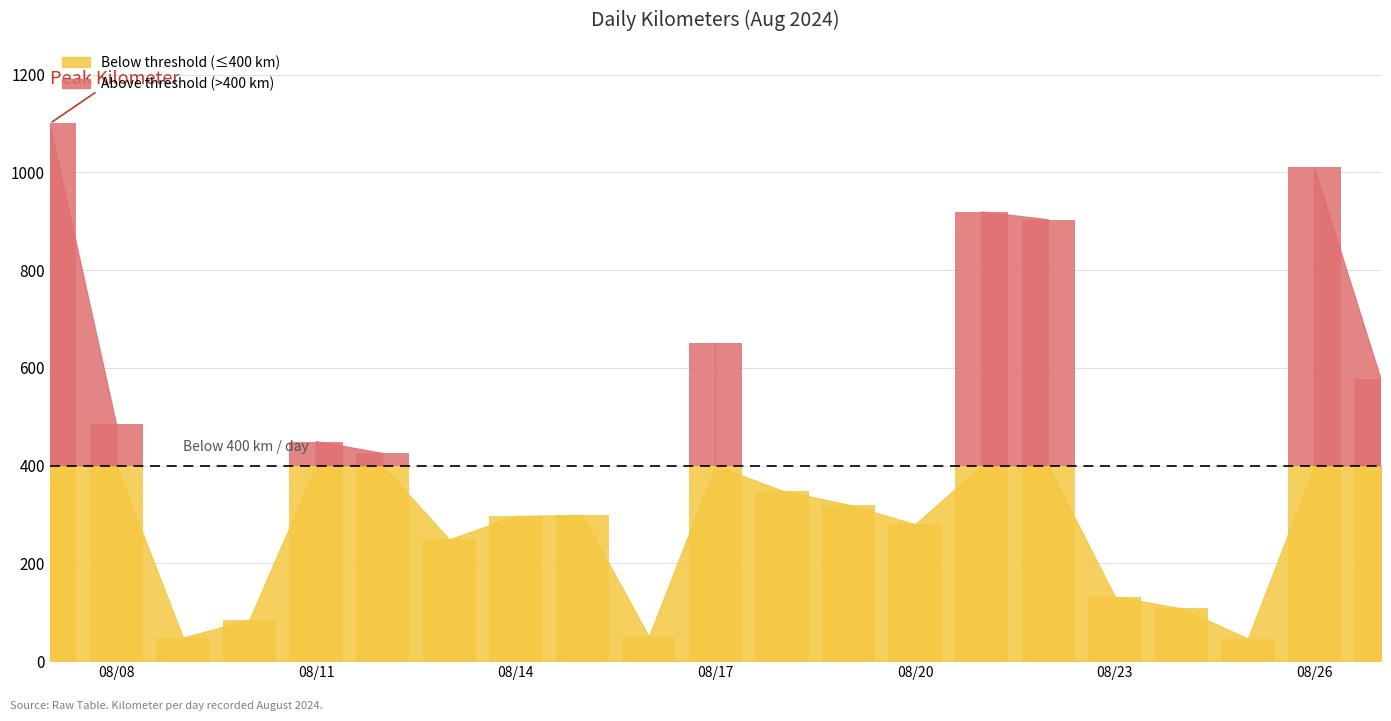

The chart shows a value of 50 at 2024-08-16. True or false?

True